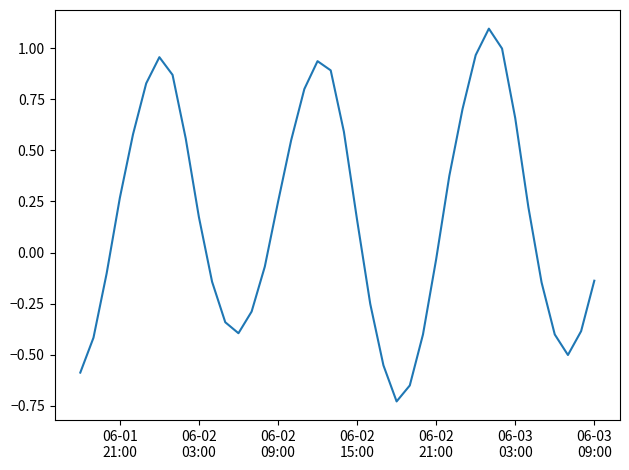

How many values are below zero?

19